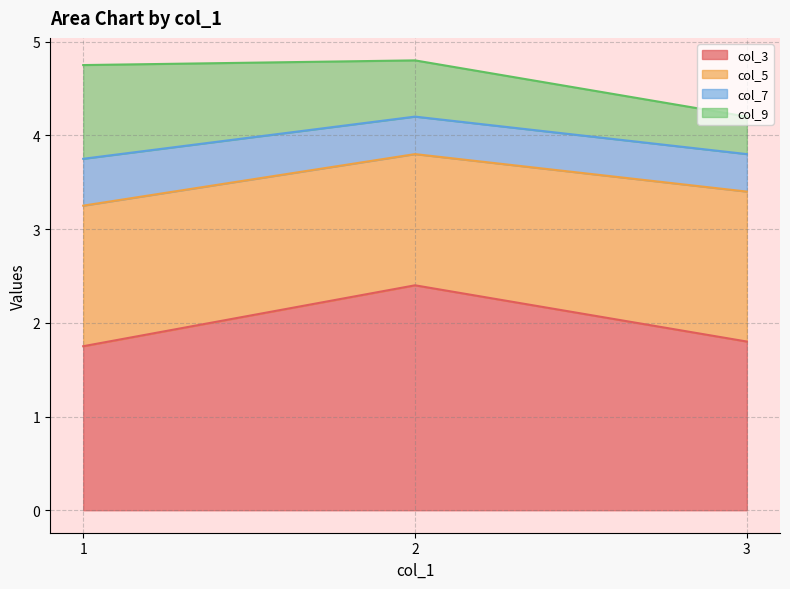

The col_3 series shows 1.8 at 1. True or false?

True